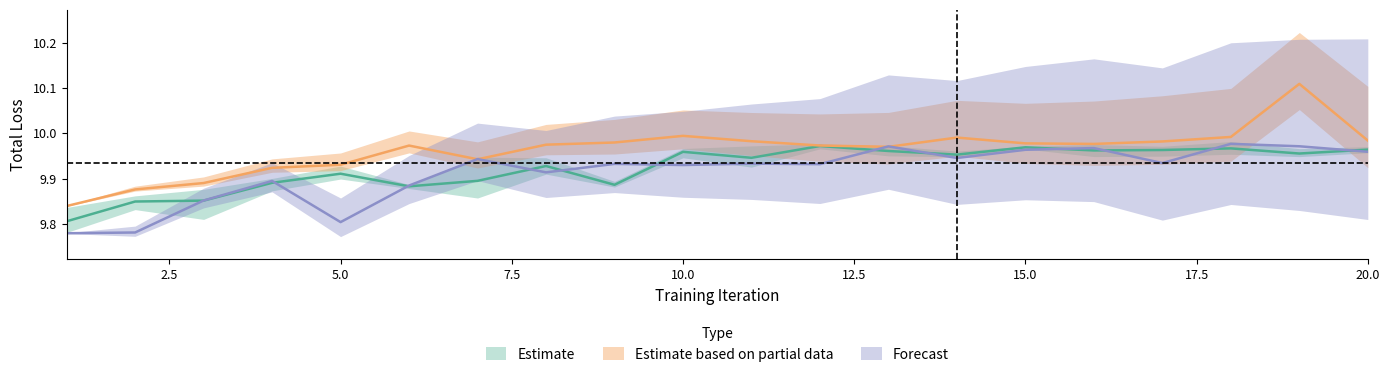

How many interior local valleys does the policy1_total_loss series have?

4